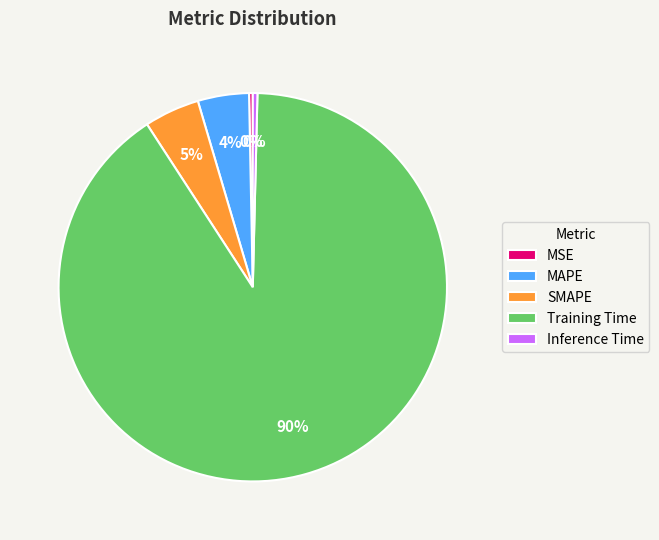

Which category accounts for the majority?

Training Time